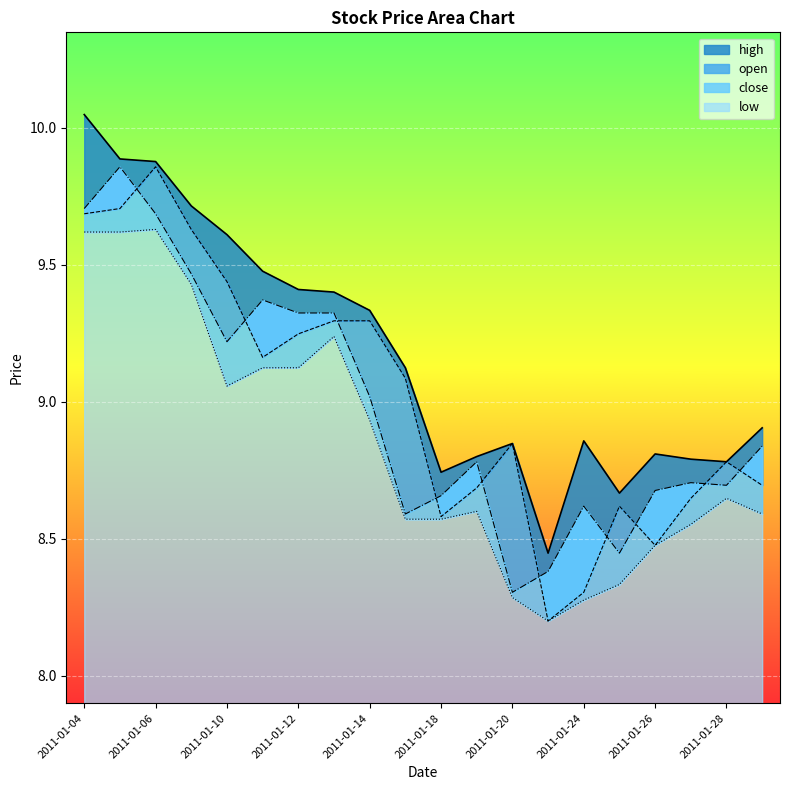

In high, how many points are lower than both neighbors (excluding endpoints)?

4